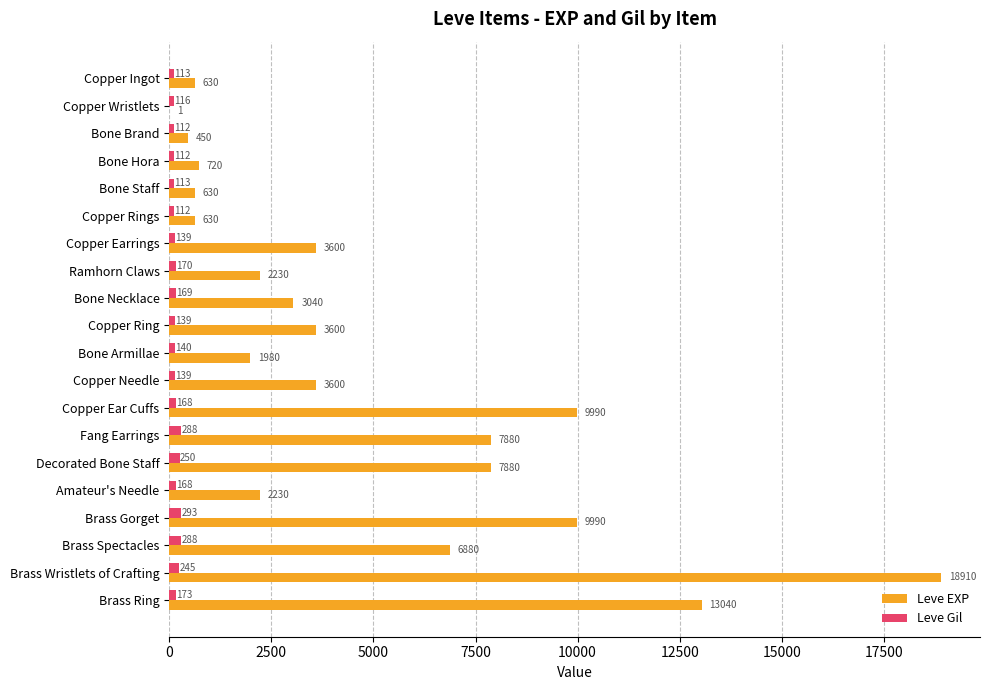

How many distinct data groups are displayed?

2